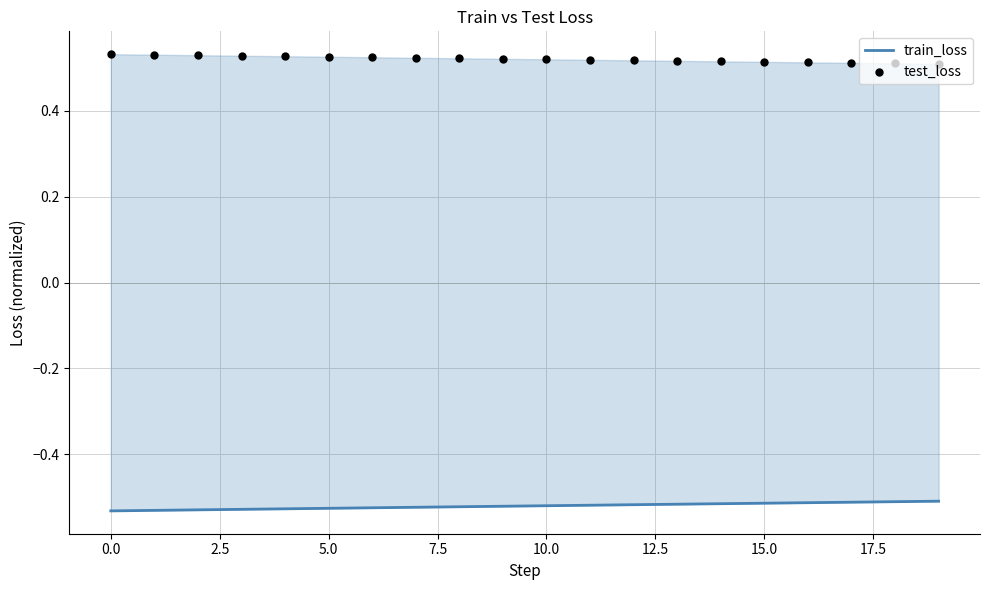

Which series has the largest total across all categories?

test_loss